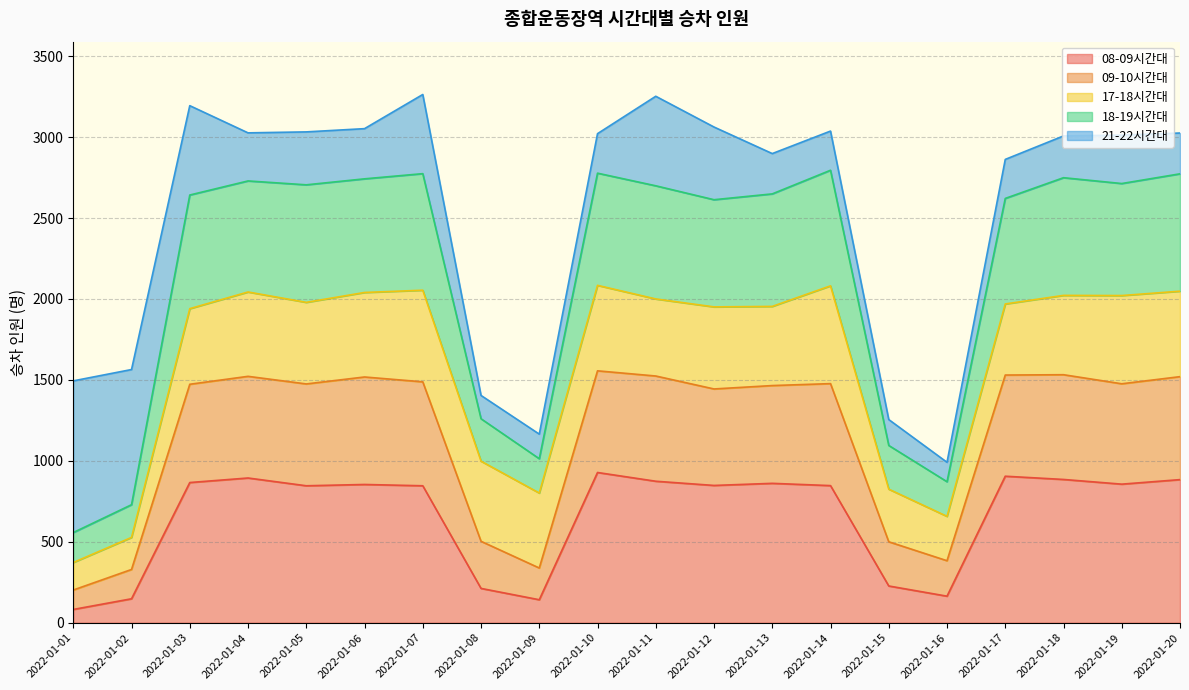

What is the difference between the second highest and minimum values in the 18-19시간대 series?

2220